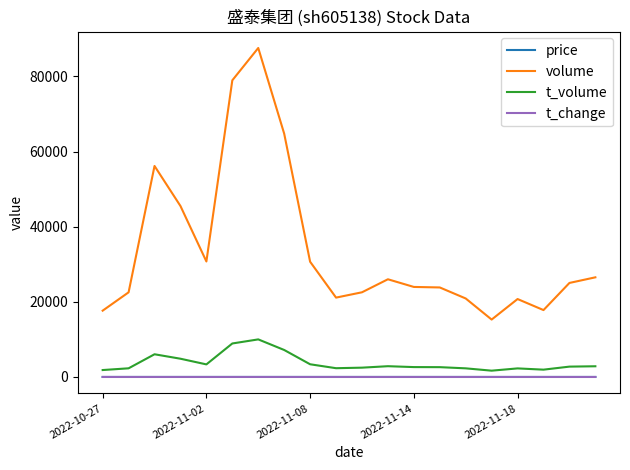

Which series has the largest total across all categories?

volume